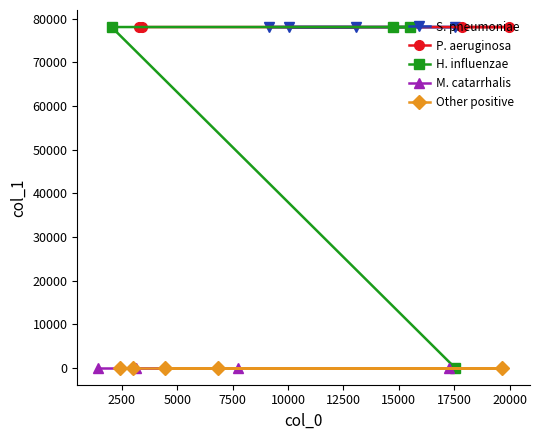

The value at 9124 is 140020. True or false?

False